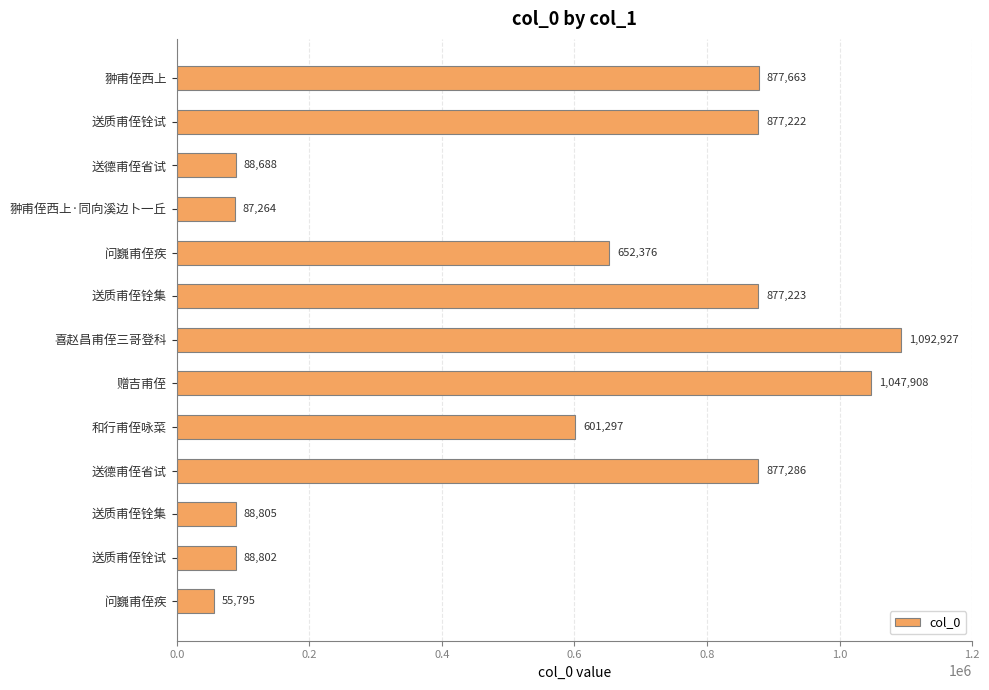

Count the number of categories in the chart.

13